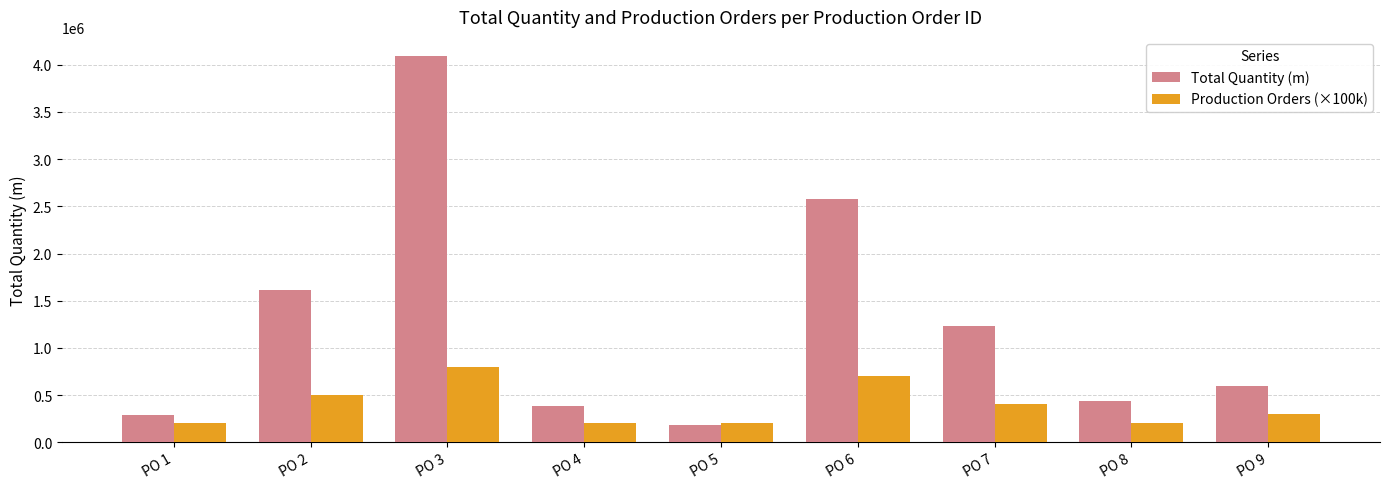

What are all the series names shown in the legend?

Total Quantity (m), Production Orders (×100k)